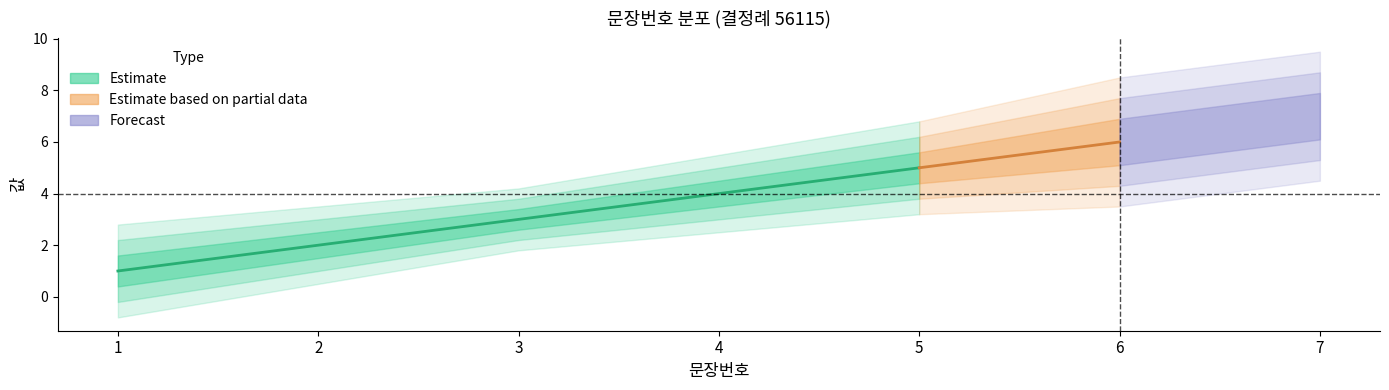

How many data points does each series have?

7